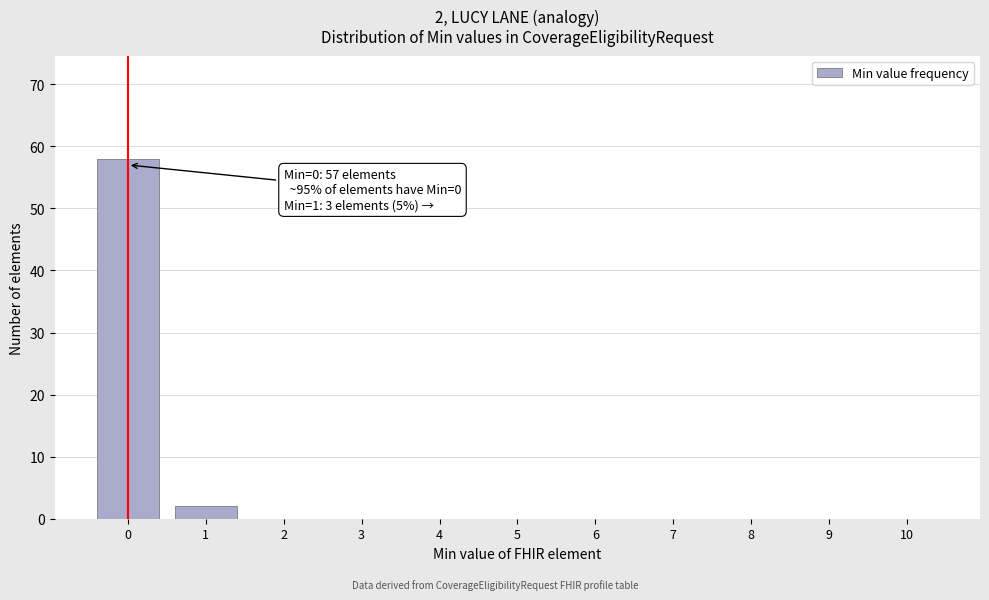

Reading left to right, transcribe all the data shown in this chart.

0=58	1=2	2=0	3=0	4=0	5=0	6=0	7=0	8=0	9=0	10=0